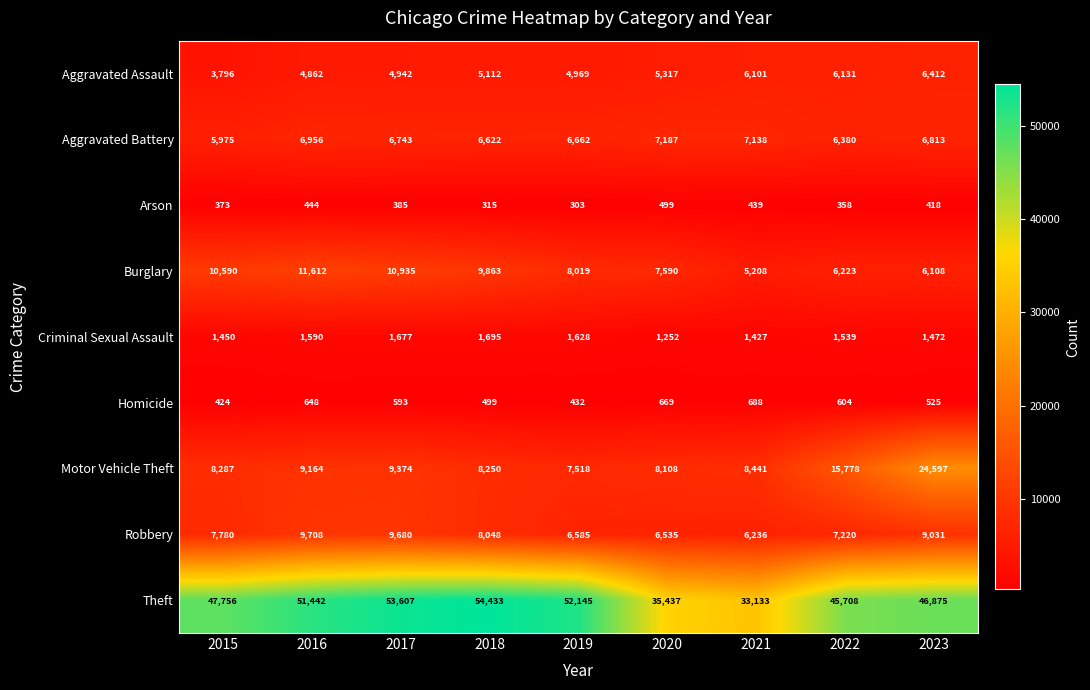

List the series in order of their peak value, lowest first.

Arson, Homicide, Criminal Sexual Assault, Aggravated Assault, Aggravated Battery, Robbery, Burglary, Motor Vehicle Theft, Theft